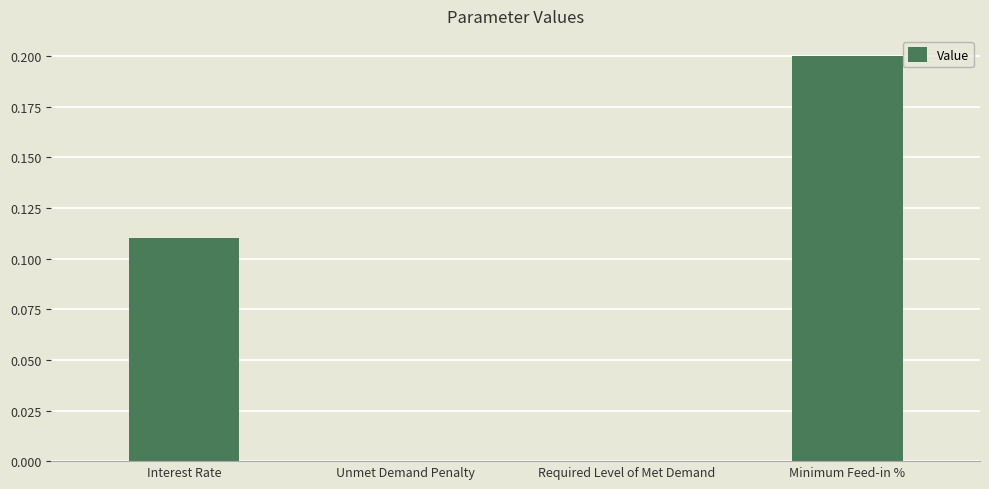

Is it true that the value at Unmet Demand Penalty is 0.0?

True